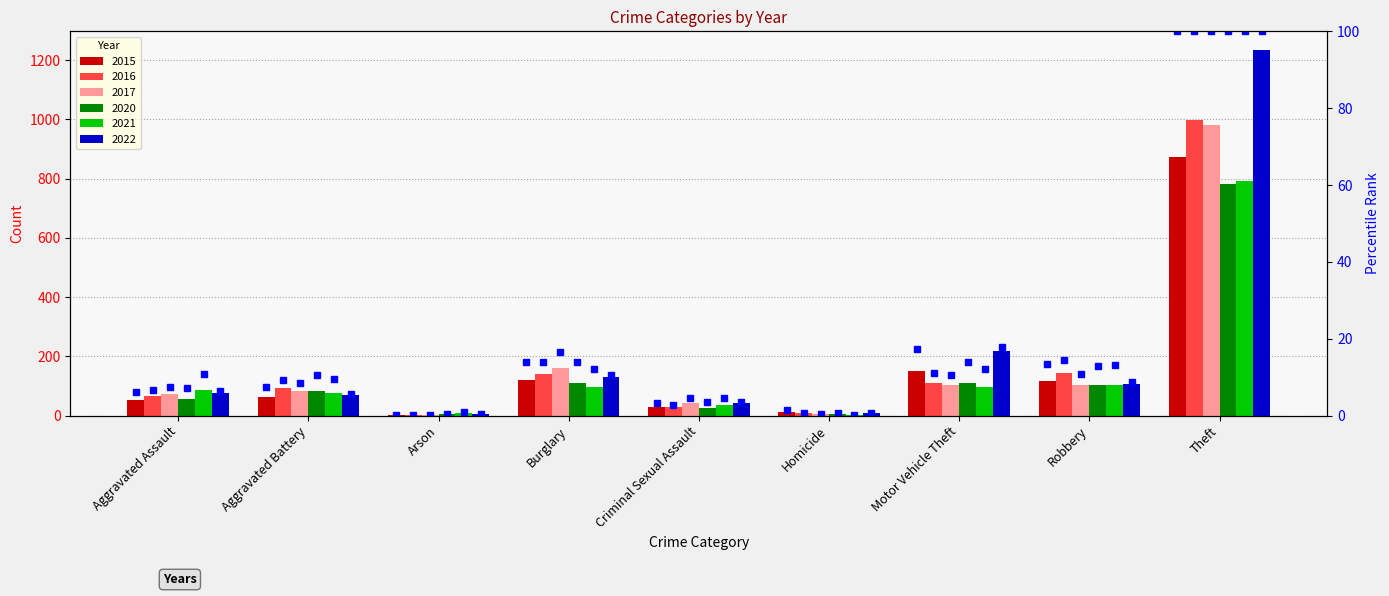

The 2022 series shows 43 at Criminal Sexual Assault. True or false?

True